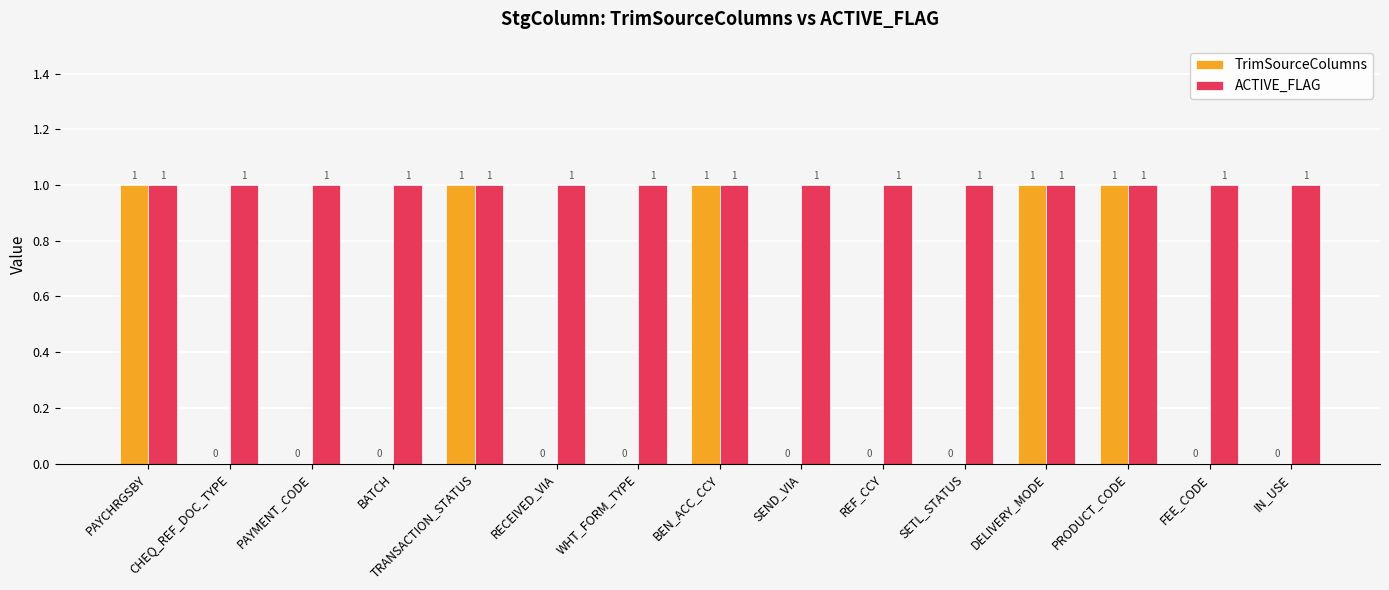

What is the sum of all TrimSourceColumns values?

5